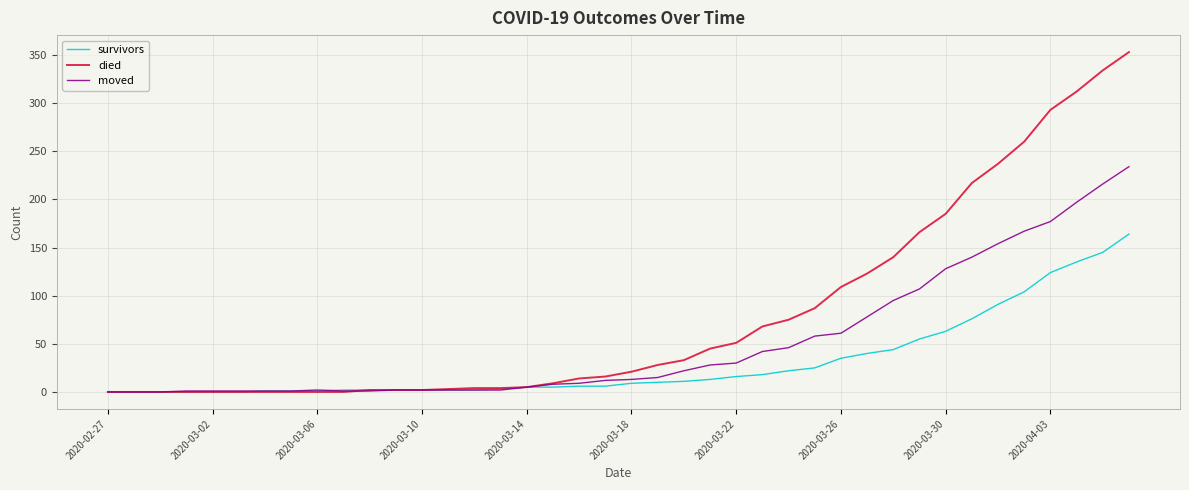

What is the greatest value displayed?

353